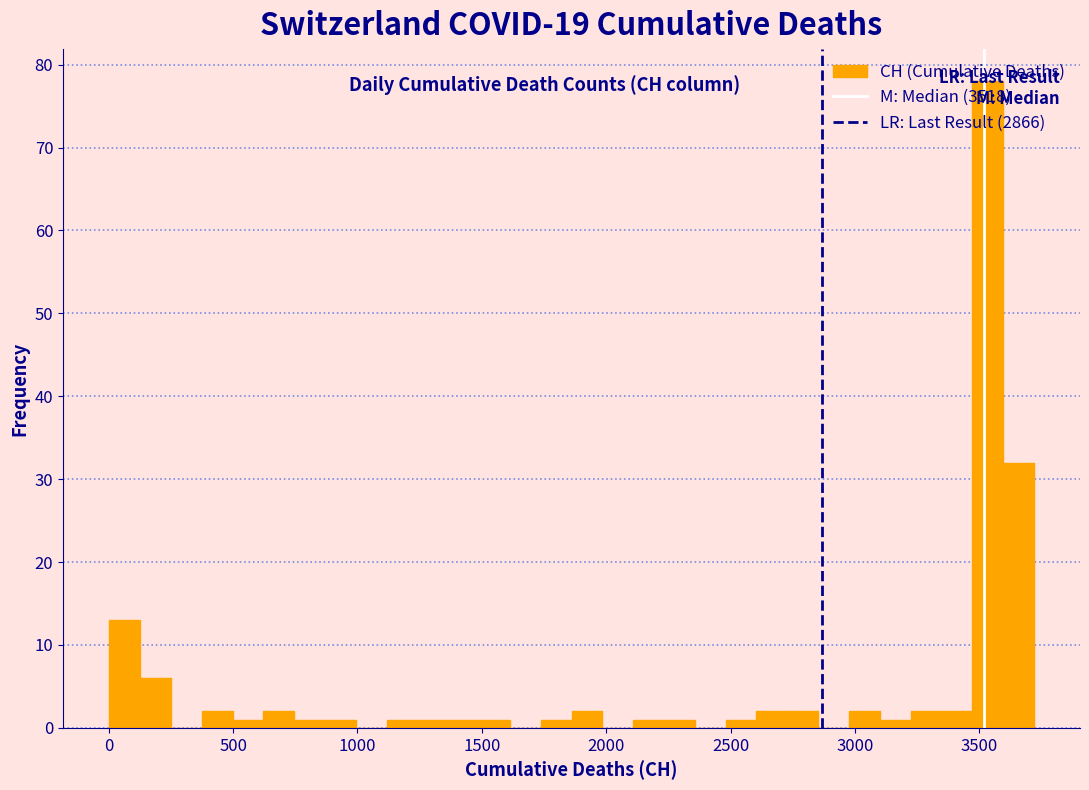

Read against the x-axis, roughly where is the centre of the tallest bar?

3550